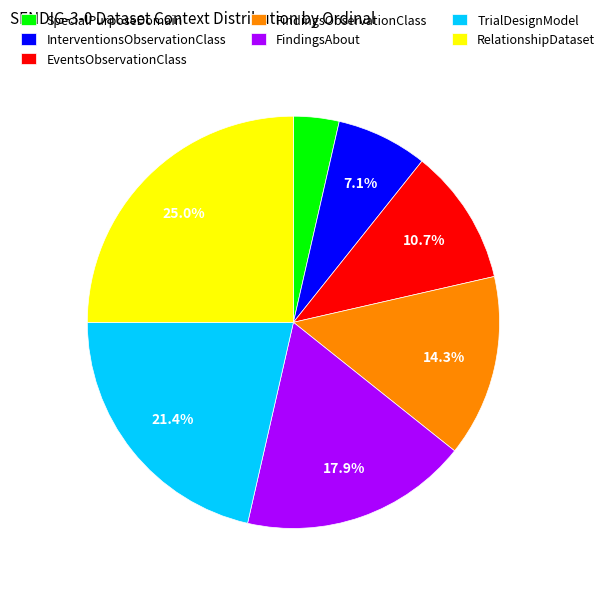

Rank the categories by value from lowest to highest.

SpecialPurposeDomain, InterventionsObservationClass, EventsObservationClass, FindingsObservationClass, FindingsAbout, TrialDesignModel, RelationshipDataset